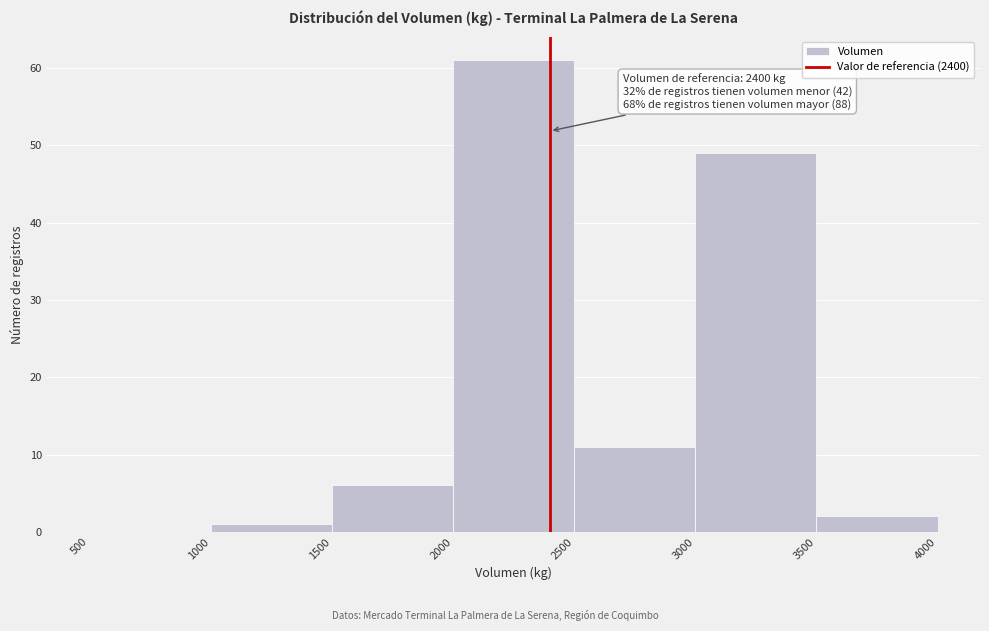

Over which range of the x-axis is the bar tallest?

2000 to 2500